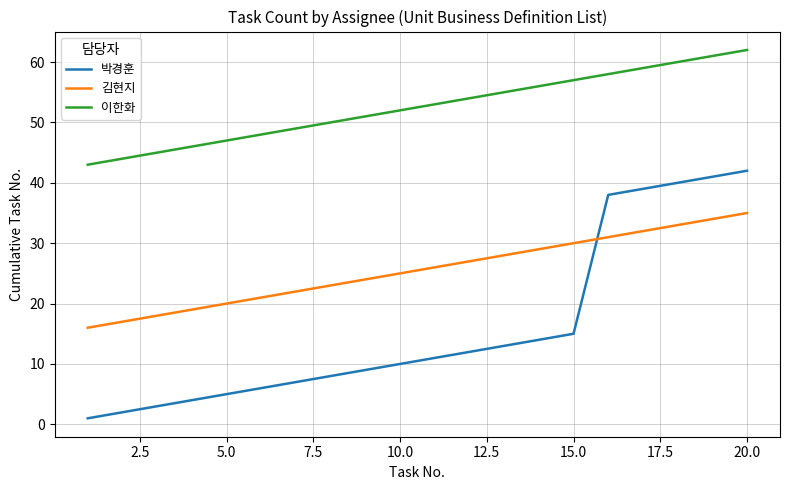

What is the difference between the maximum and minimum values in the 이한화 series?

19